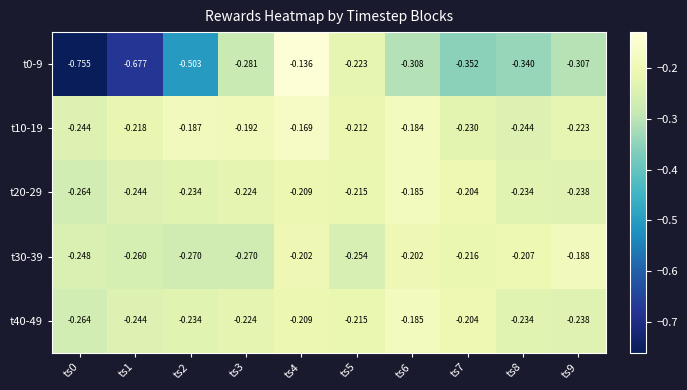

What is the total value across all series at ts9?

-1.2